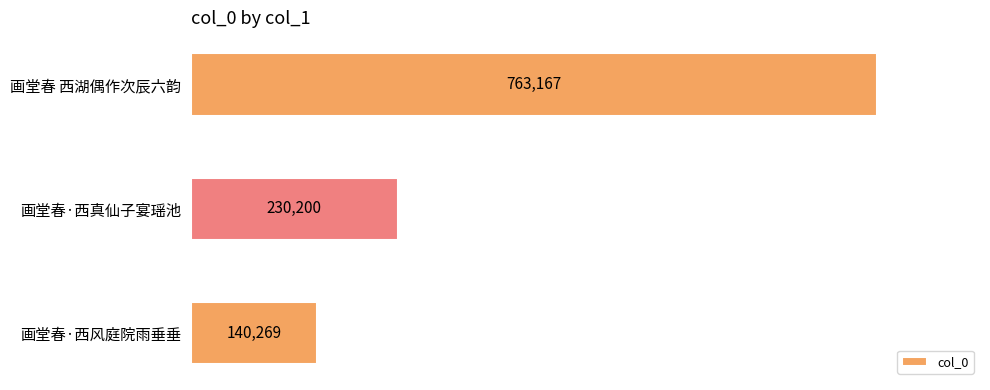

Which has a higher value, 画堂春·西真仙子宴瑶池 or 画堂春·西风庭院雨垂垂?

画堂春·西真仙子宴瑶池